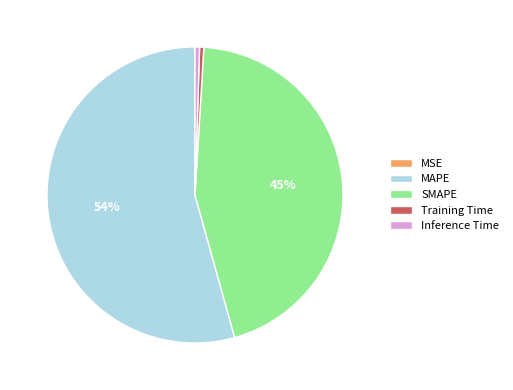

True or false: Inference Time accounts for 0% of the total.

True